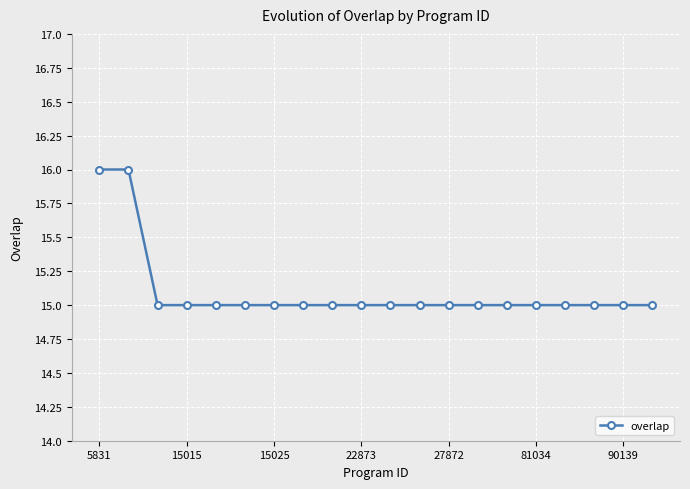

What is the maximum value shown in the chart?

16